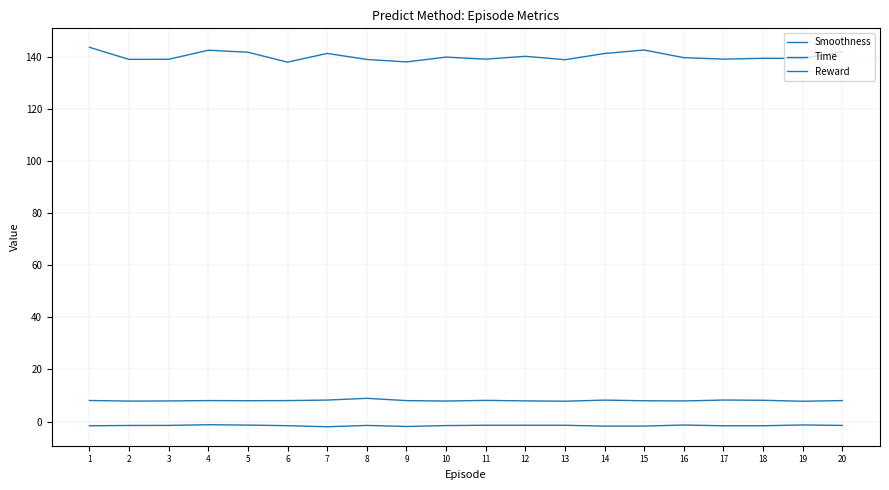

What is the total value across all series at 6?

144.4